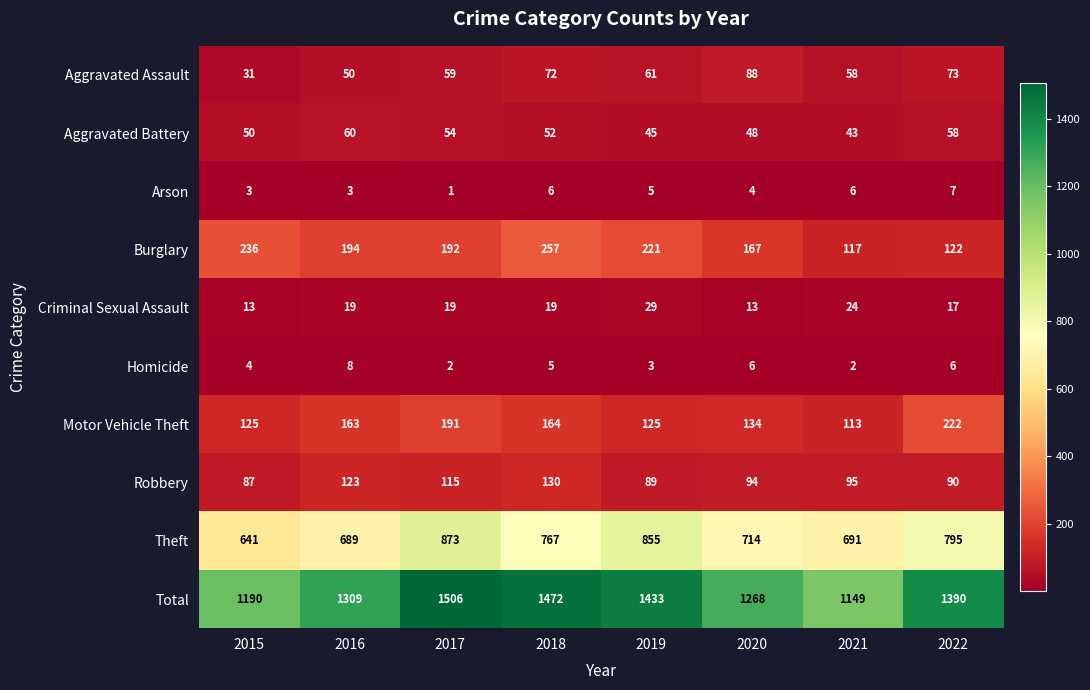

What is the sum of the Theft values at 2017 and 2016?

1562